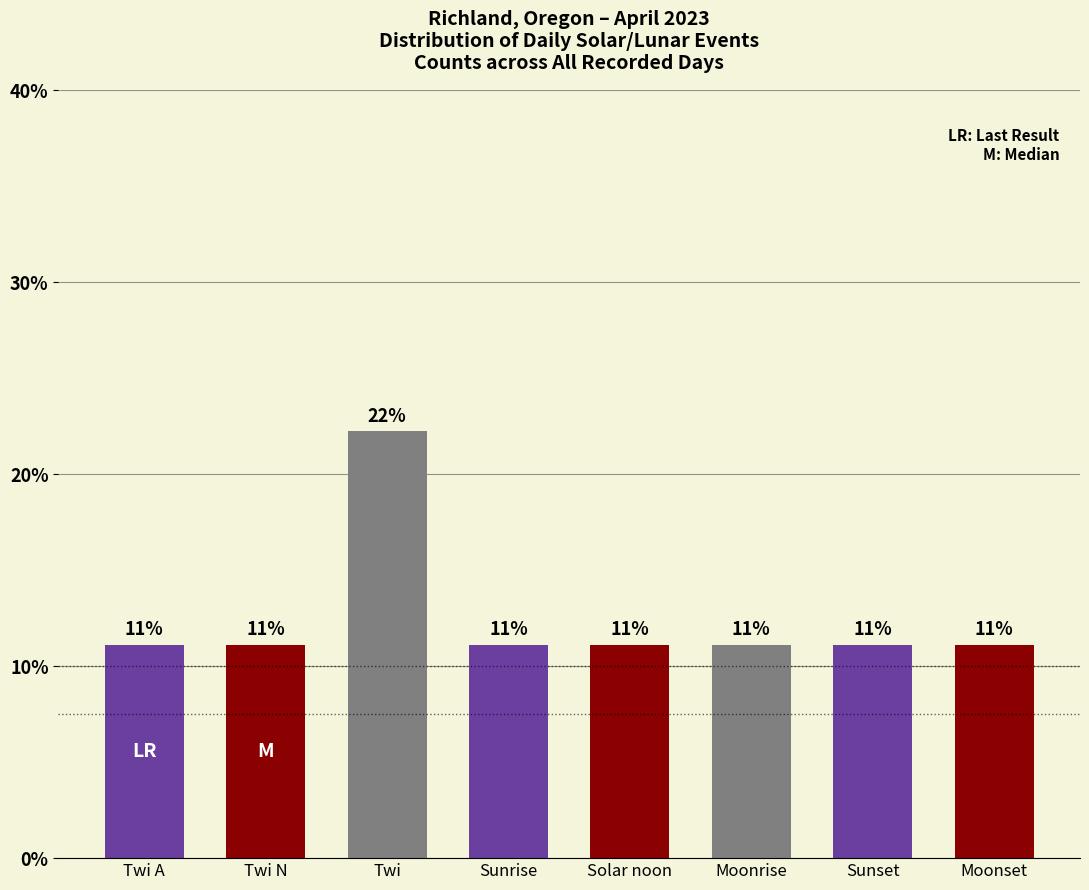

What is the value of the 4th bar from the left?

11.1